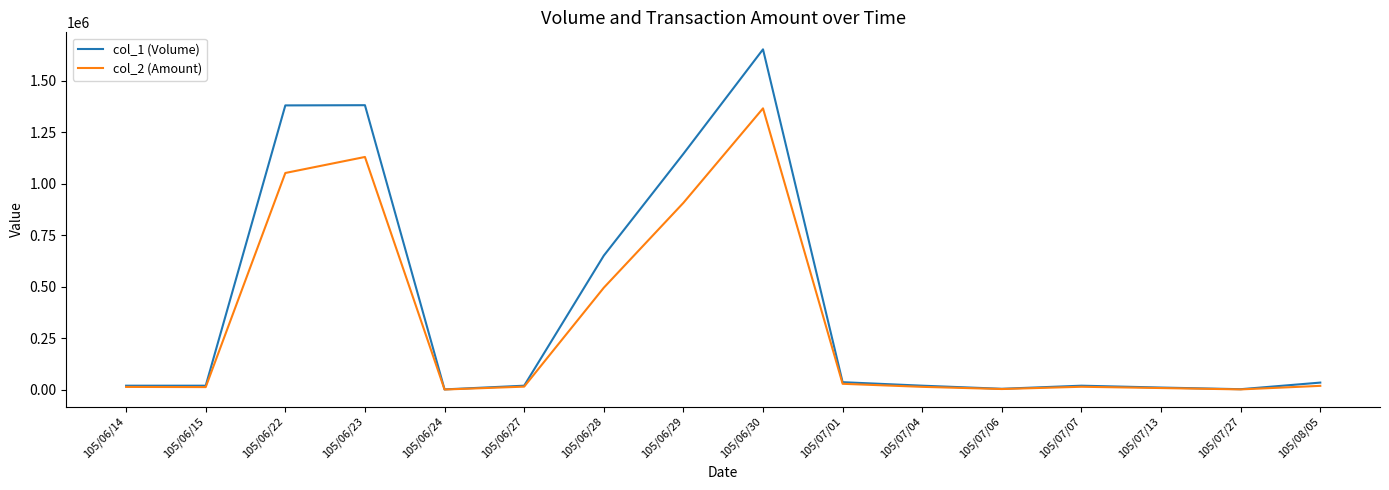

Which series changed the most between 105/06/22 and 105/07/13?

col_1 (Volume)